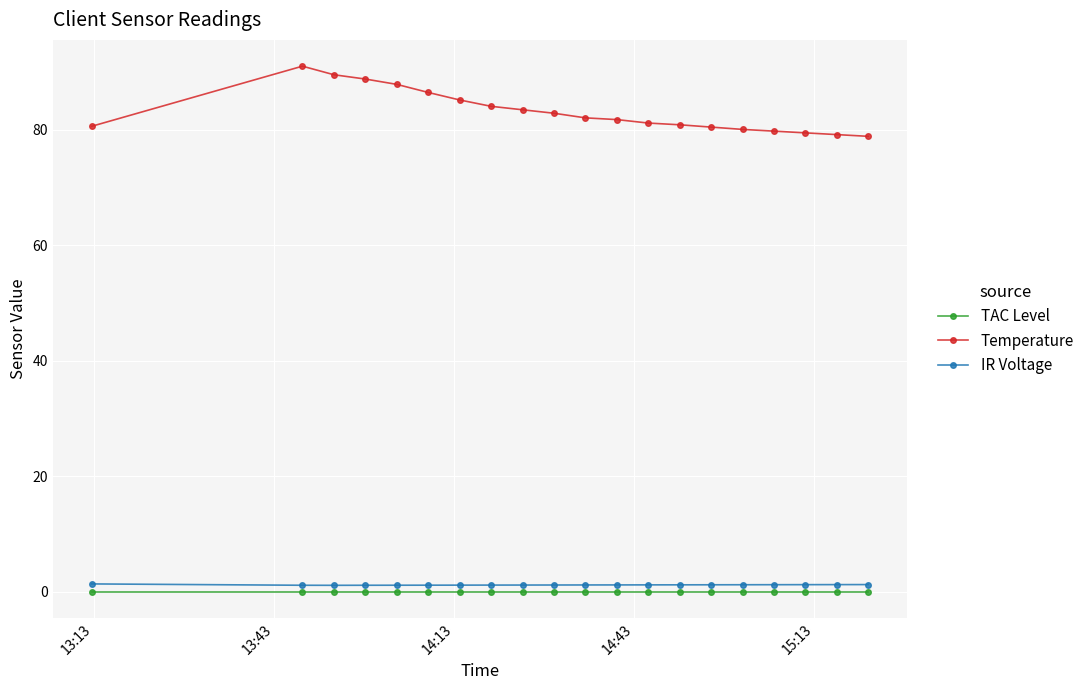

Which series has the largest total across all categories?

Temperature